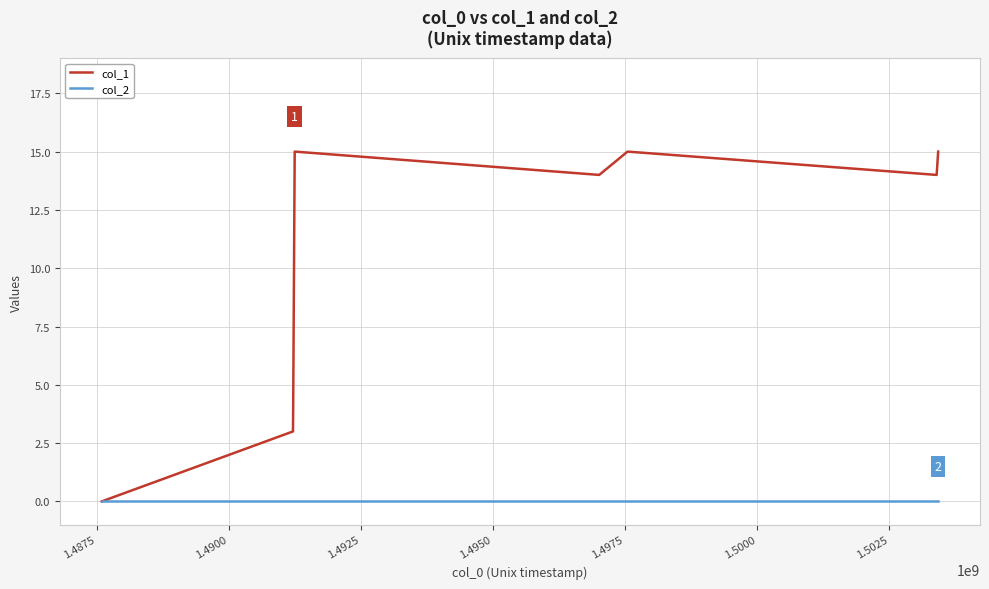

Does the chart display data point markers on the line(s)?

No